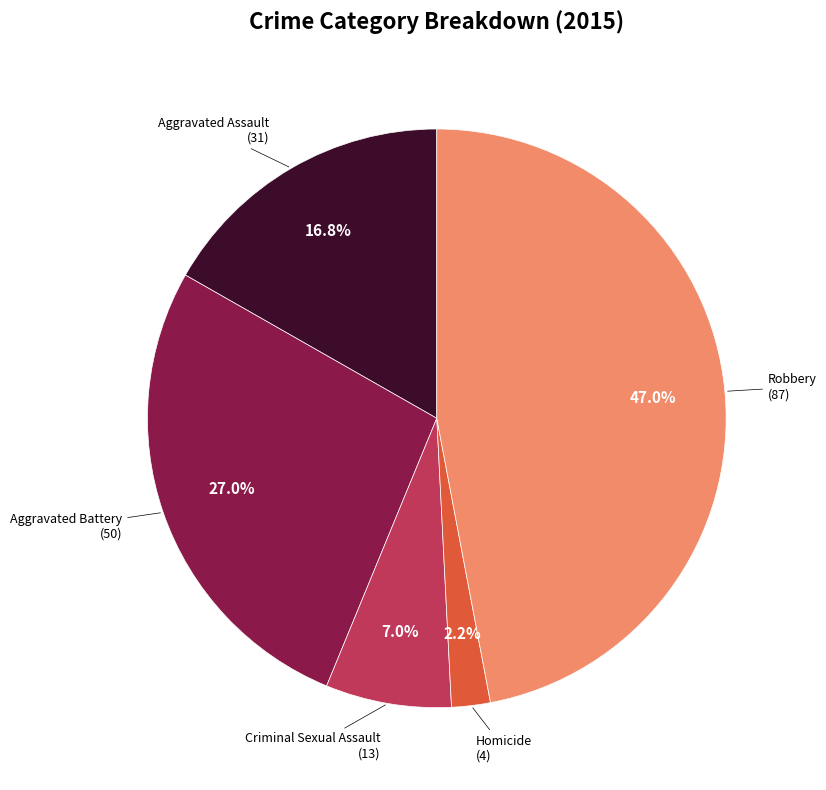

How many segments does this pie chart have?

5